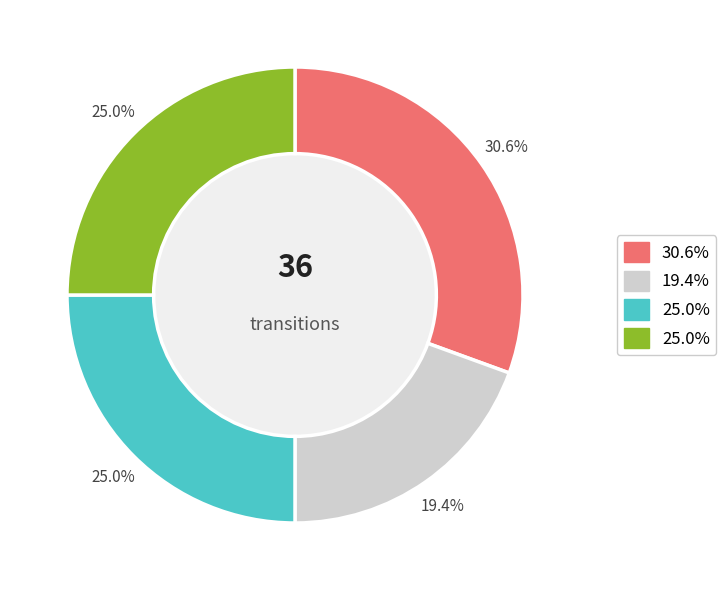

To the nearest percent, what is the difference between the largest and smallest slice percentages?

11%